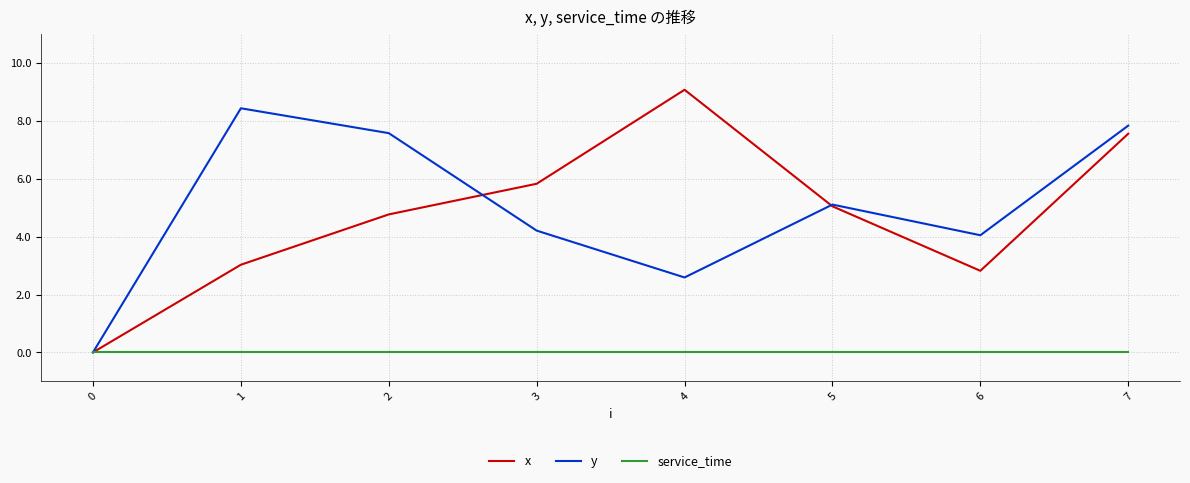

True or false: x has a value of 7.5 at 1.

False